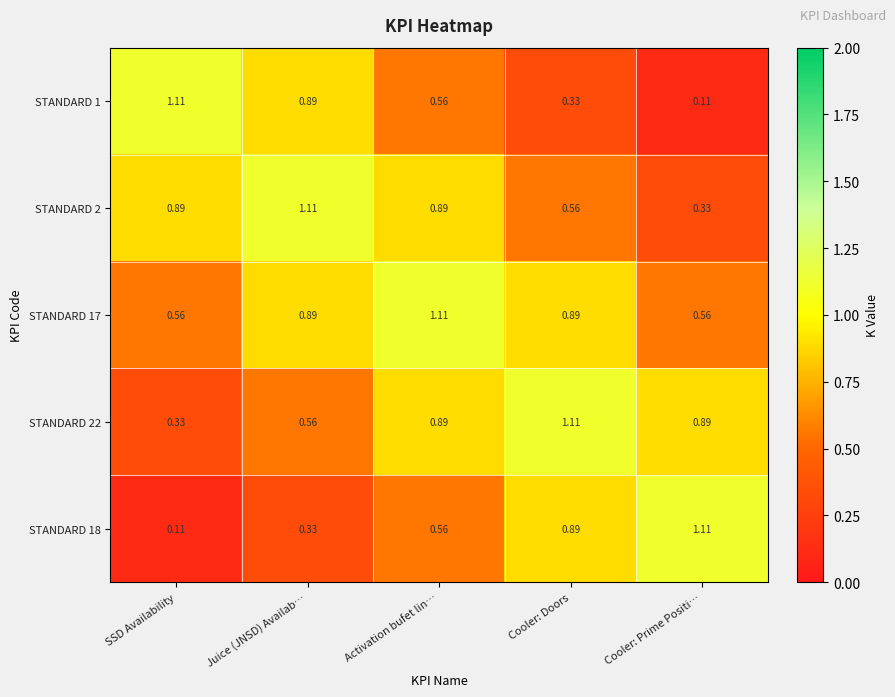

Which series has the largest total across all categories?

STANDARD 17